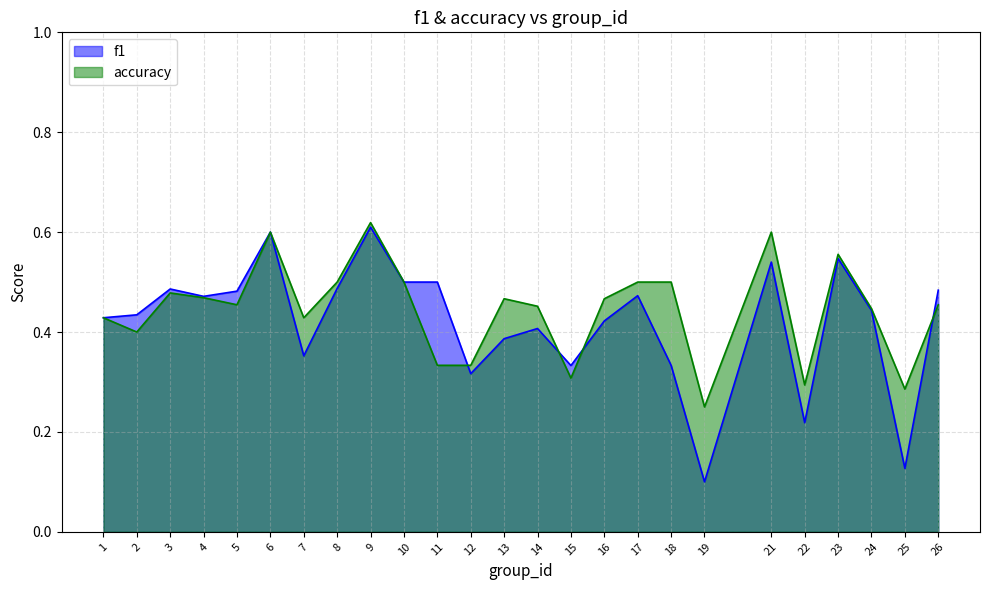

What is the difference between the f1 values at 24 and 6?

0.2